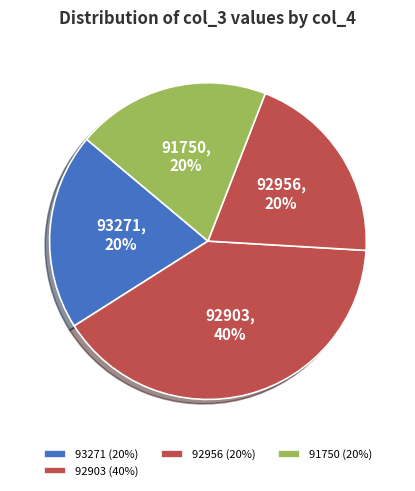

What percentage is the 91750 slice, to the nearest percent?

20%